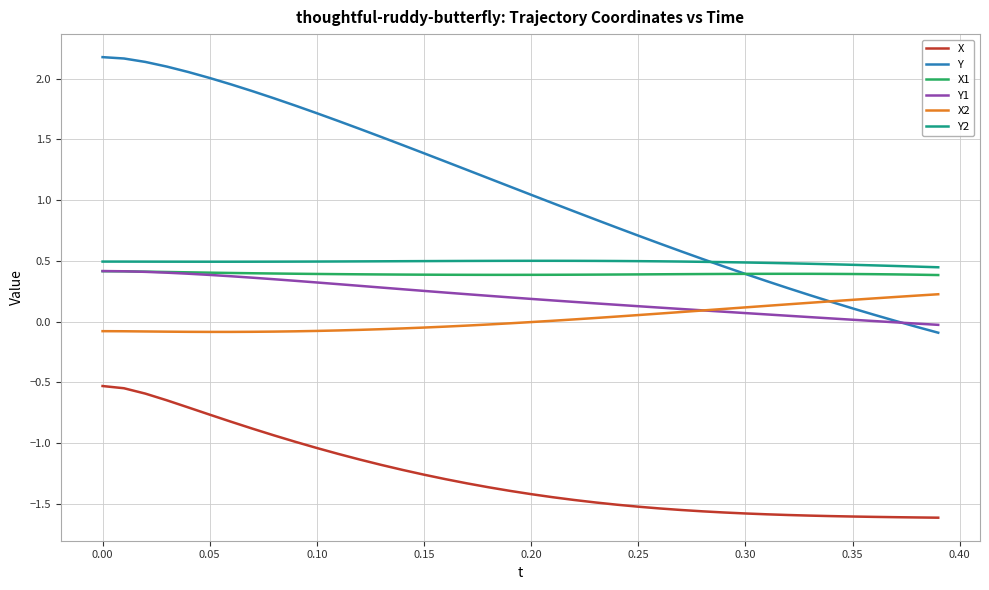

What is the average value of the X series?

-1.3